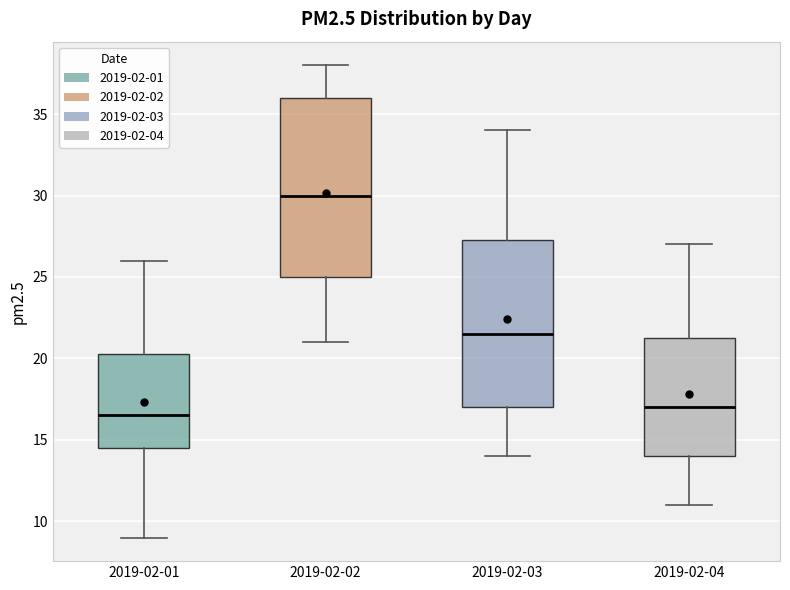

Reading left to right, read every box against the y-axis: the position of its median line, the range the box covers, and the ends of its whiskers. The values are not printed on the chart, so give them approximately, as read against the axis.

2019-02-01: median 16.5, box 14.5 to 20.5, whiskers 9.0 to 26.0
2019-02-02: median 30.0, box 25.0 to 36.0, whiskers 21.0 to 38.0
2019-02-03: median 21.5, box 17.0 to 27.5, whiskers 14.0 to 34.0
2019-02-04: median 17.0, box 14.0 to 21.5, whiskers 11.0 to 27.0